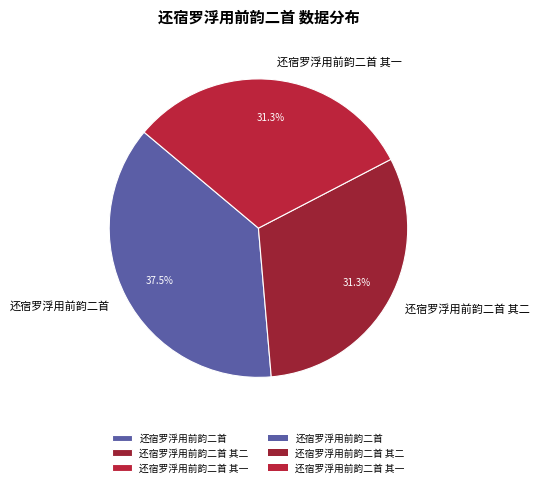

Which slice is the largest?

还宿罗浮用前韵二首